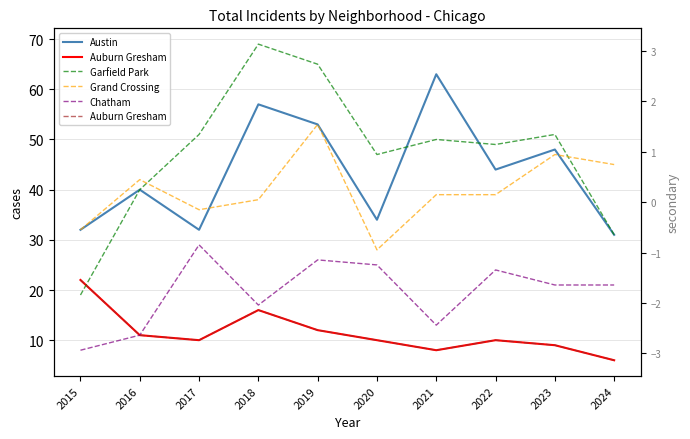

Rank the series at 2019 from lowest to highest value.

Auburn Gresham, Chatham, Austin, Grand Crossing, Garfield Park